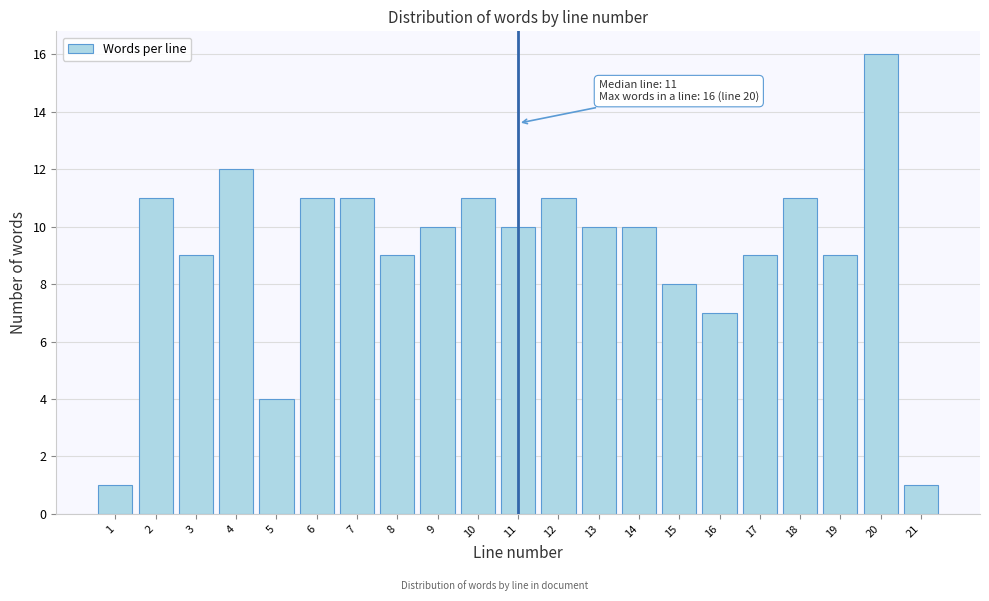

Reading left to right, list all the values displayed in this chart.

1	11	9	12	4	11	11	9	10	11	10	11	10	10	8	7	9	11	9	16	1